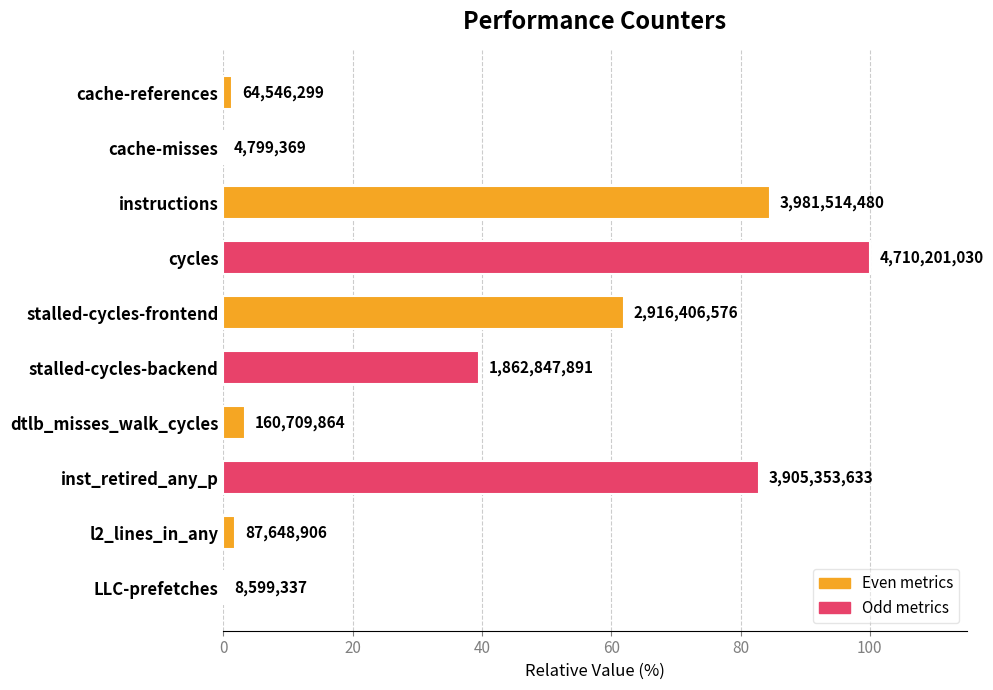

Are the bars horizontal?

Yes